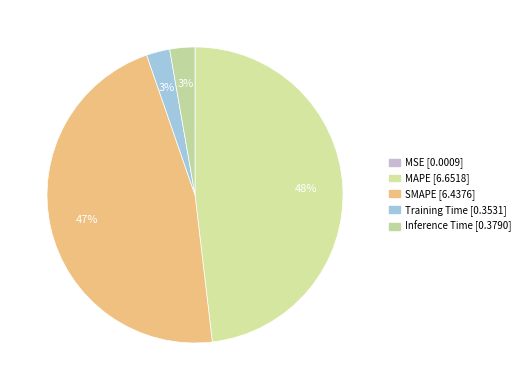

Is it true that MAPE is 38% of the pie?

False